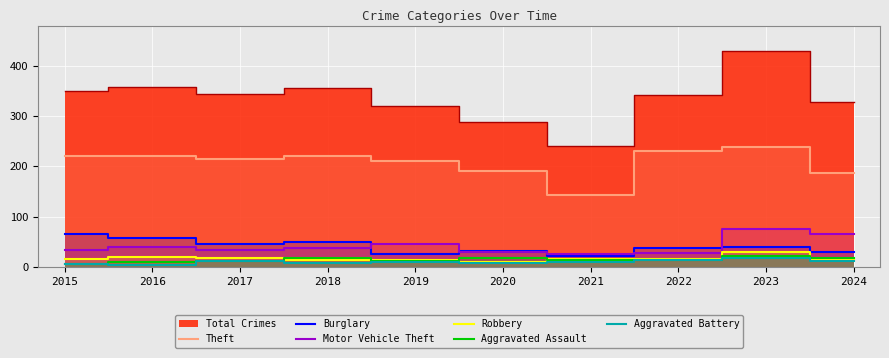

True or false: Theft has a value of 77 at 2017.

False